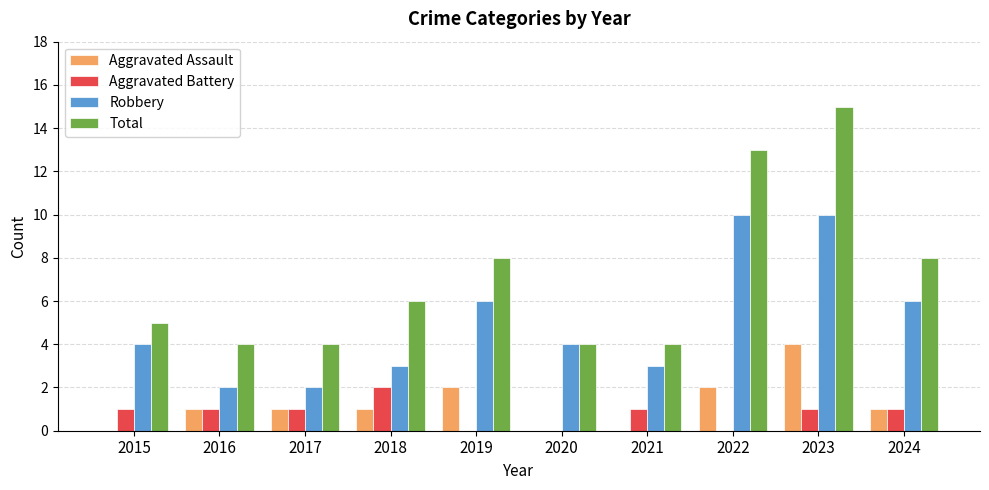

How many groups of bars are there?

10